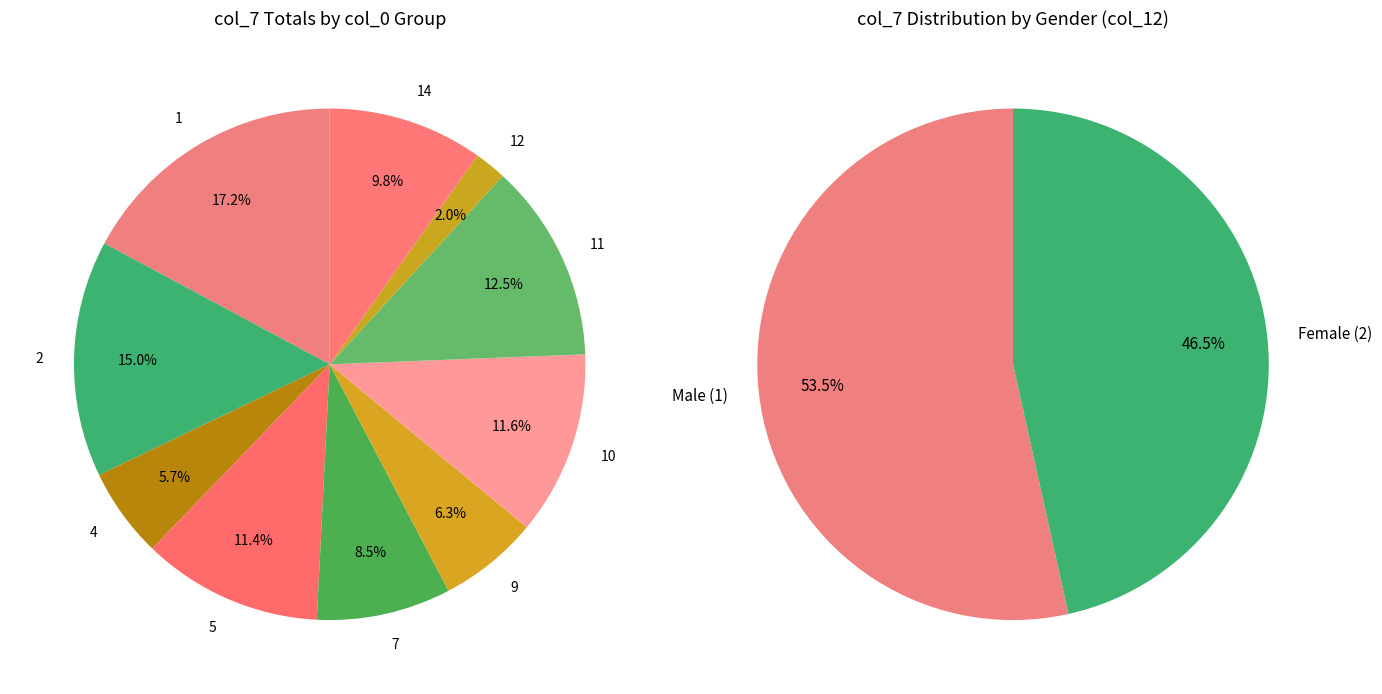

Is col_0=14 the majority of the pie?

No